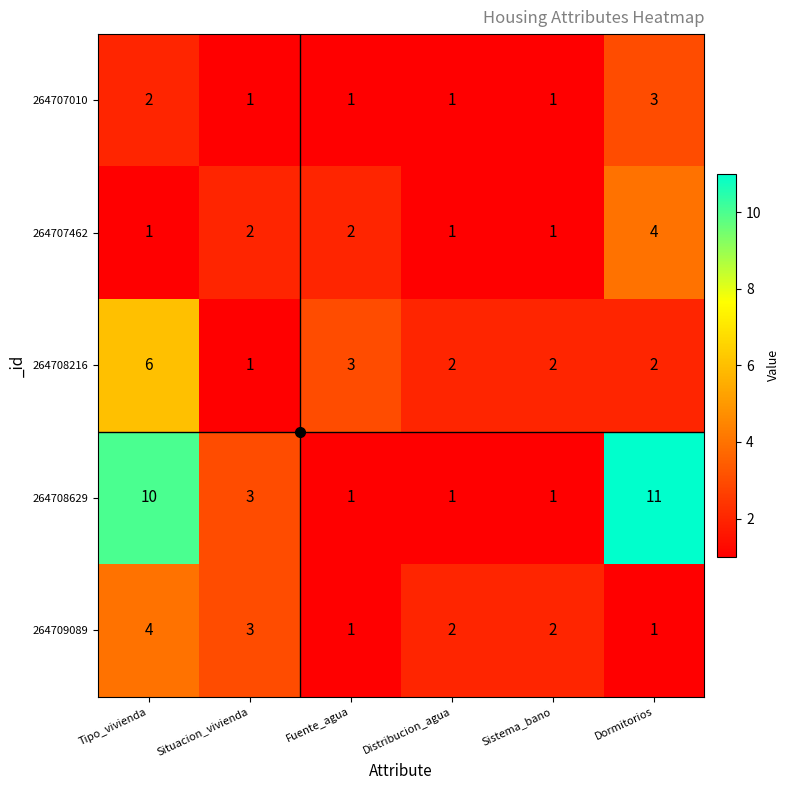

What is the total value across all series at Distribucion_agua?

7